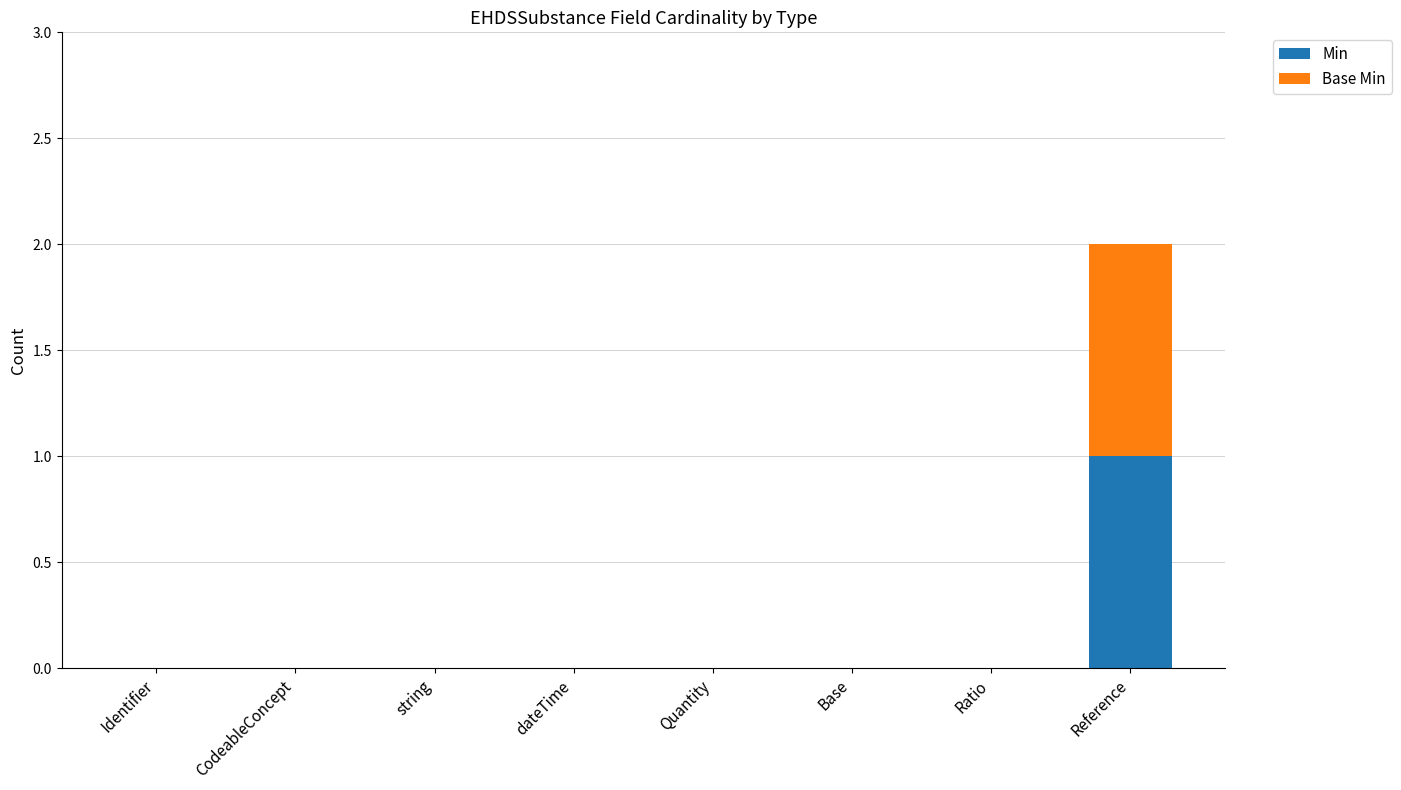

True or false: Min has a value of 0 at CodeableConcept.

True